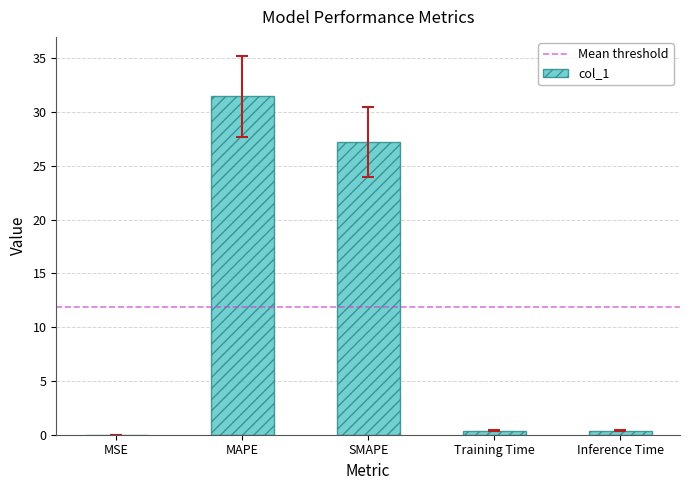

The chart shows a value of 31.5 at MAPE. True or false?

True